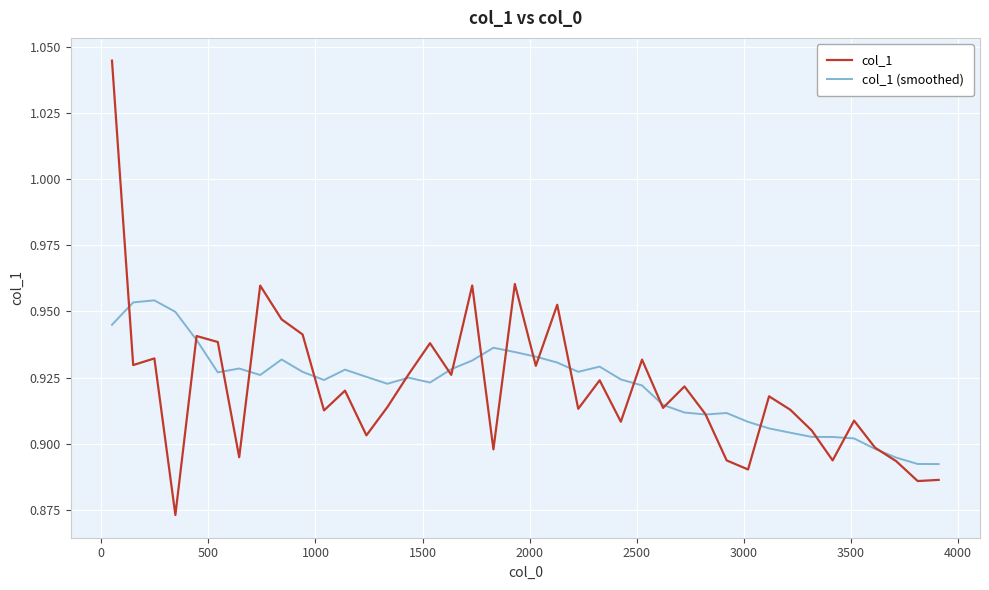

List the series in order of their peak value, lowest first.

col_1 (smoothed), col_1